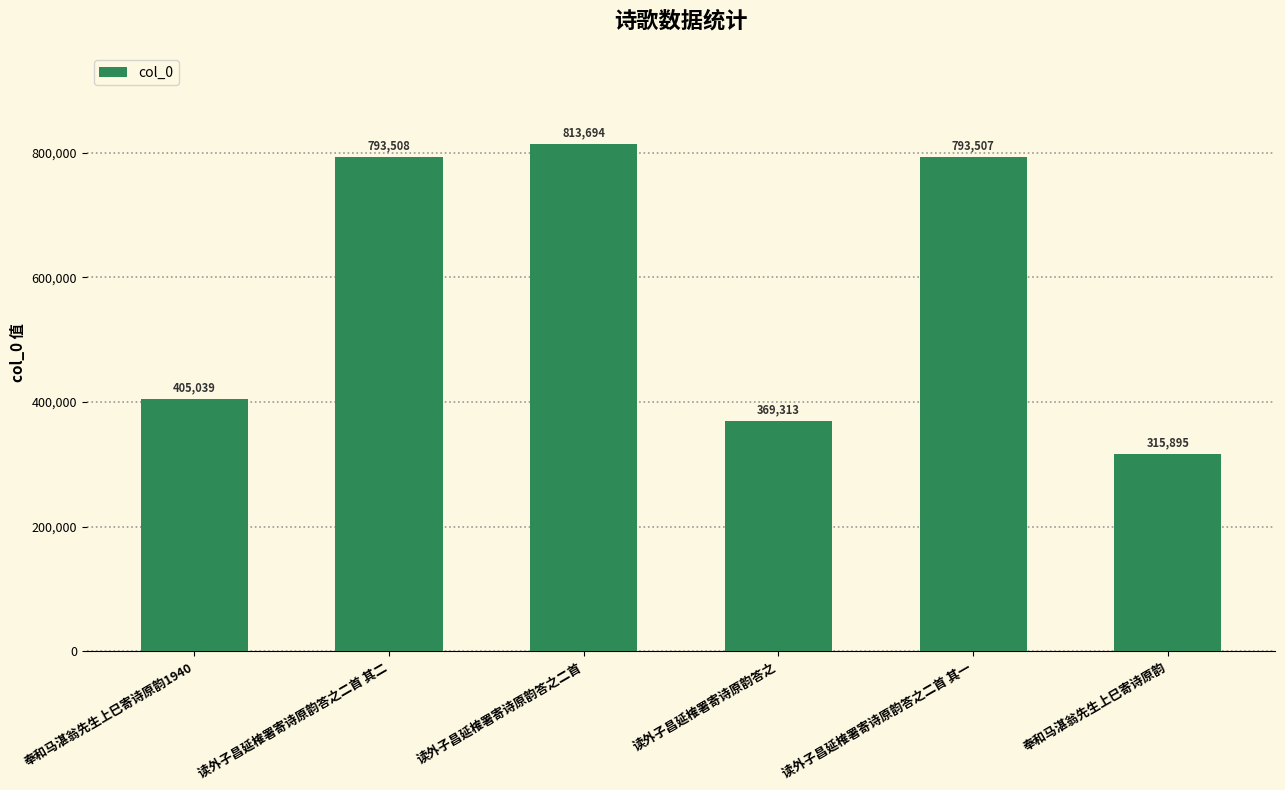

The value at 读外子昌延榷署寄诗原韵答之二首 is 813694. True or false?

True